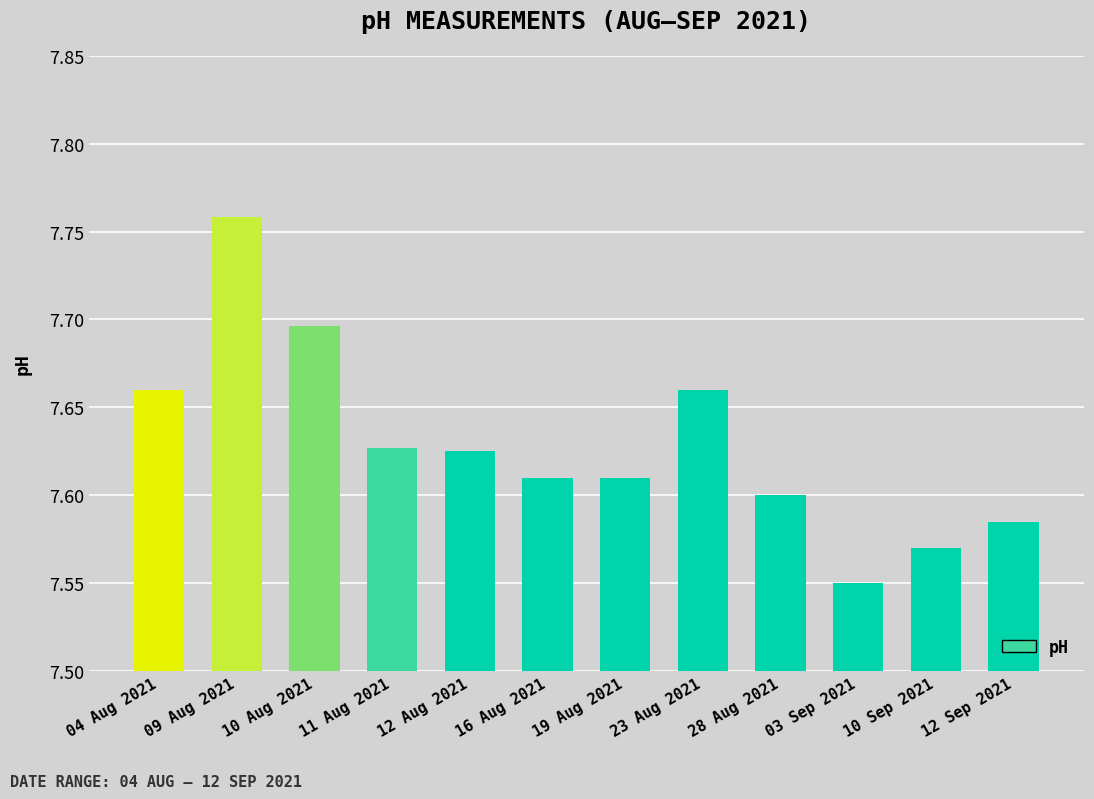

At which category does the chart reach its peak across all series?

09 Aug 2021